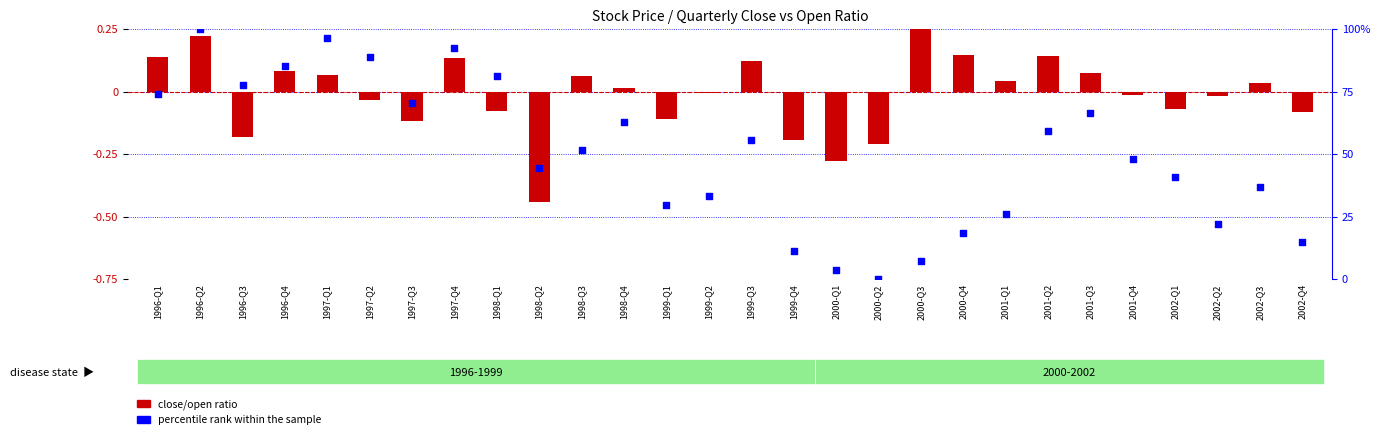

Which series has the largest total across all categories?

percentile rank within the sample